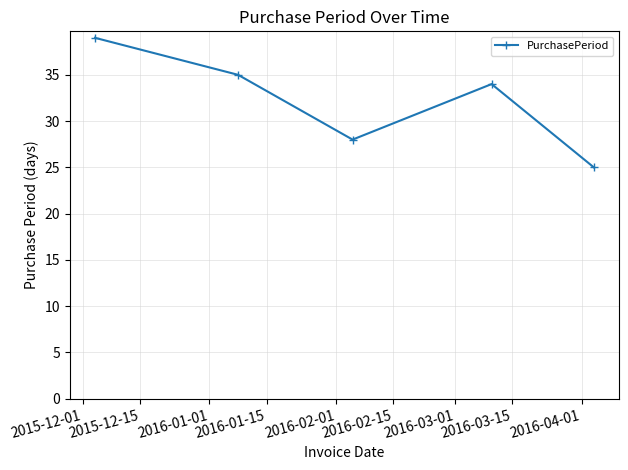

How many interior local valleys (lower than both neighbors) does the data have?

1